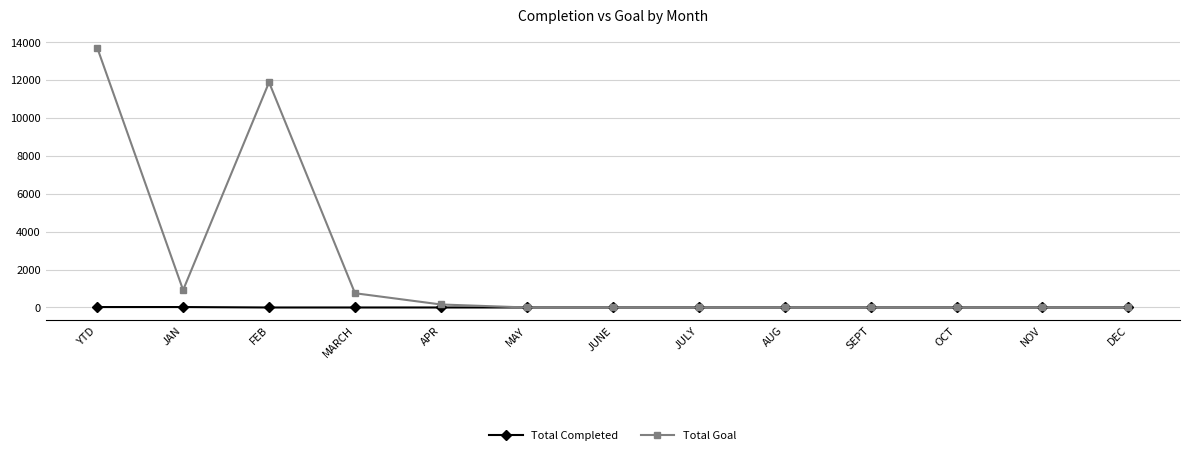

What is the sum of all Total Completed values?

46